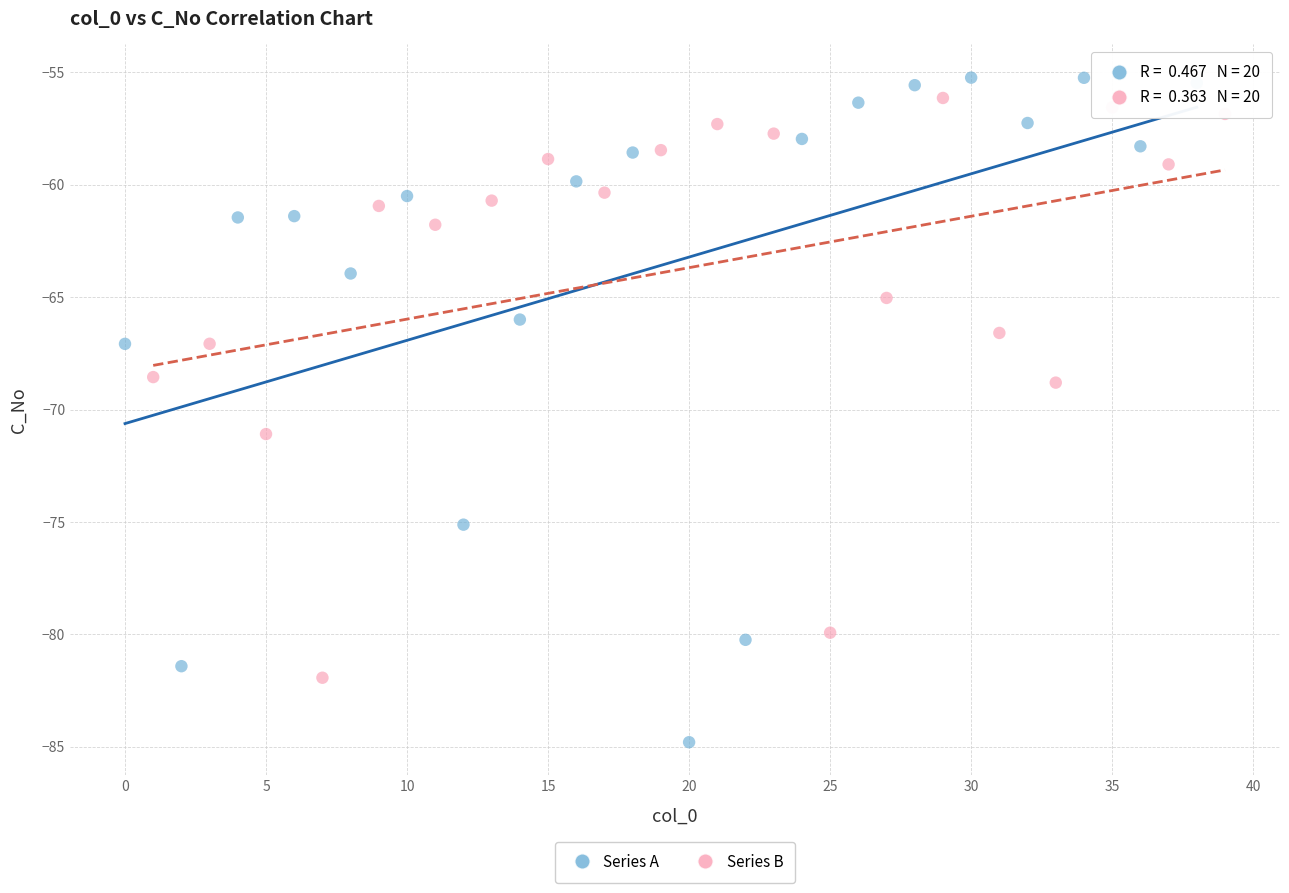

Which series reaches the maximum Y coordinate?

Series A